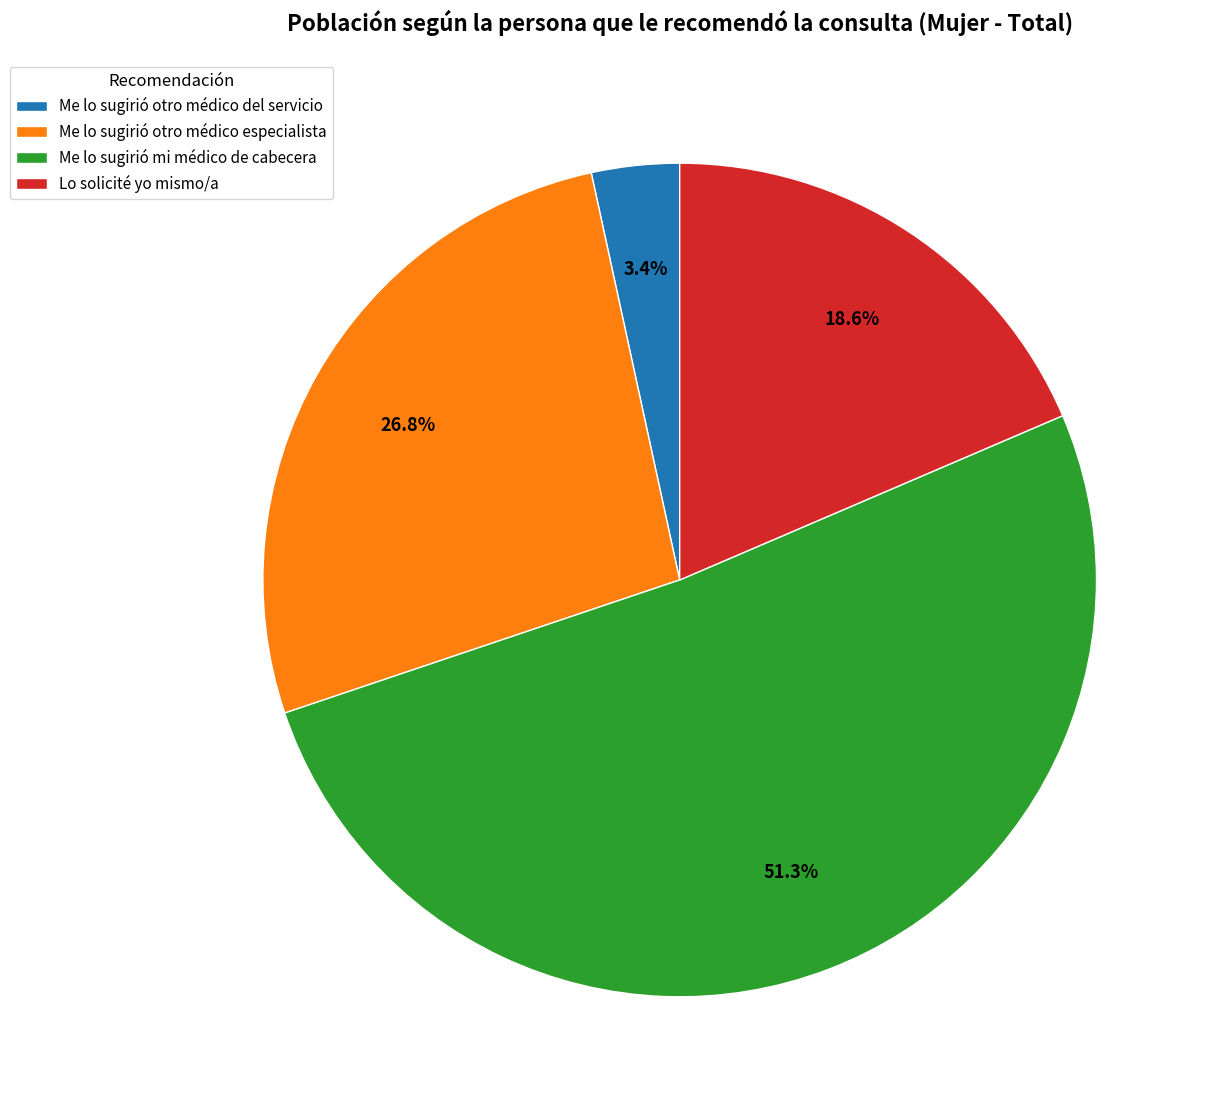

What percentage is the Lo solicité yo mismo/a slice, to the nearest percent?

19%